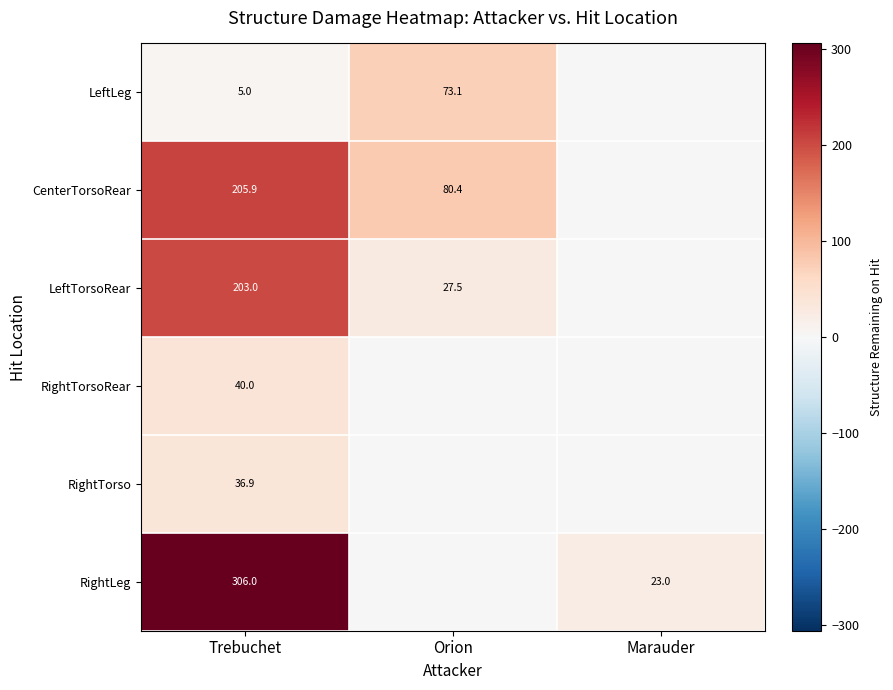

What is the sum of the LeftLeg values at Trebuchet and Orion?

78.1